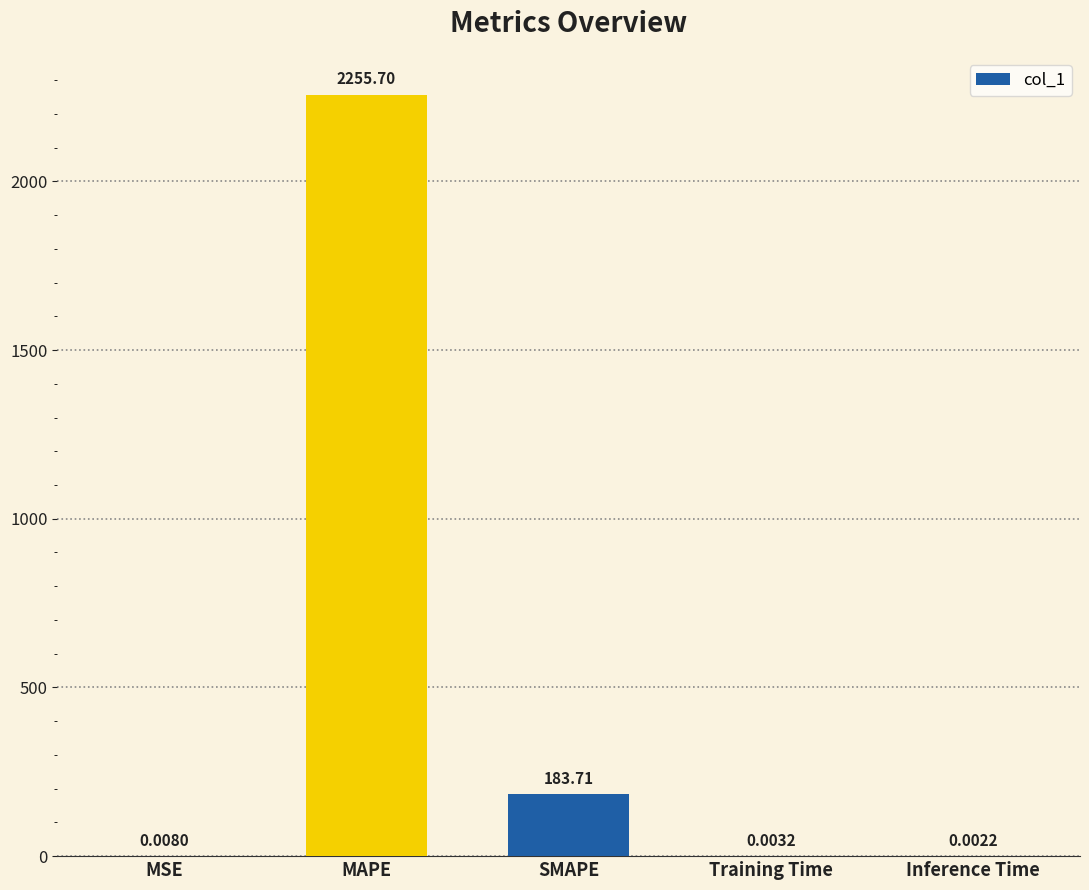

Is it true that the value at SMAPE is 276.9?

False